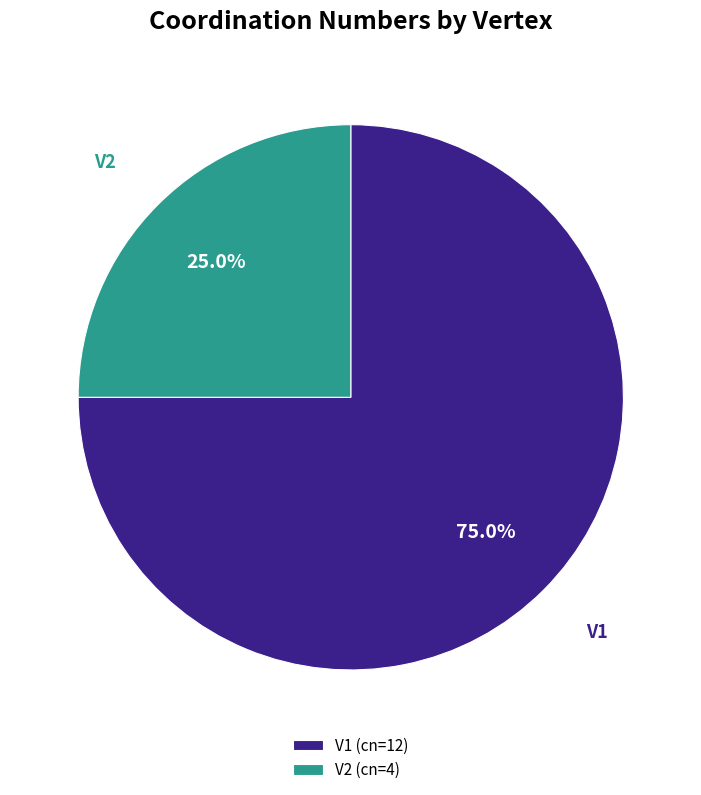

To the nearest percent, what is the difference between the V2 and V1 slice percentages?

50%